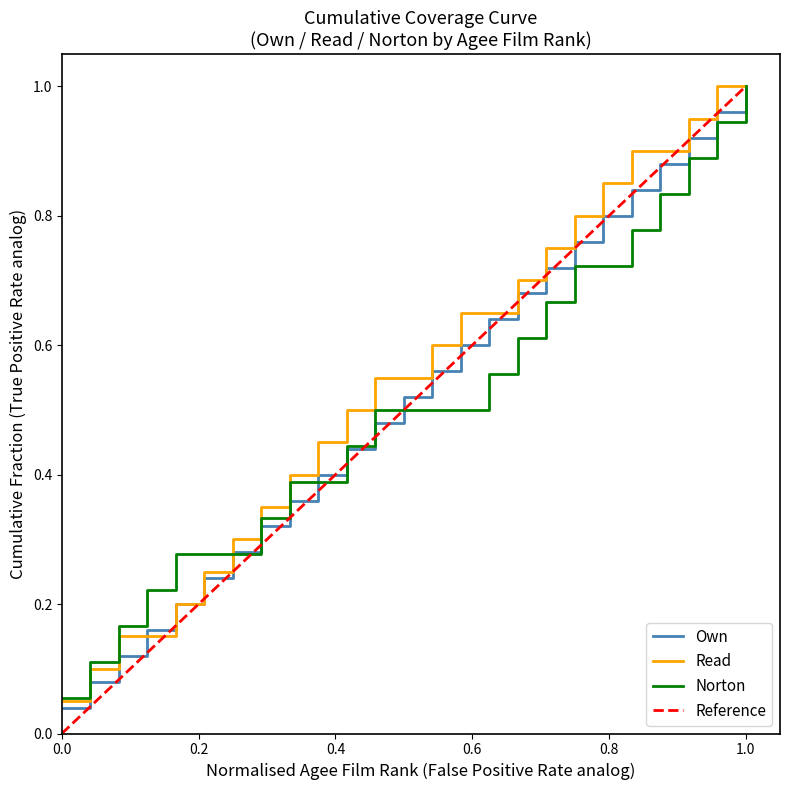

How many distinct data groups are displayed?

3